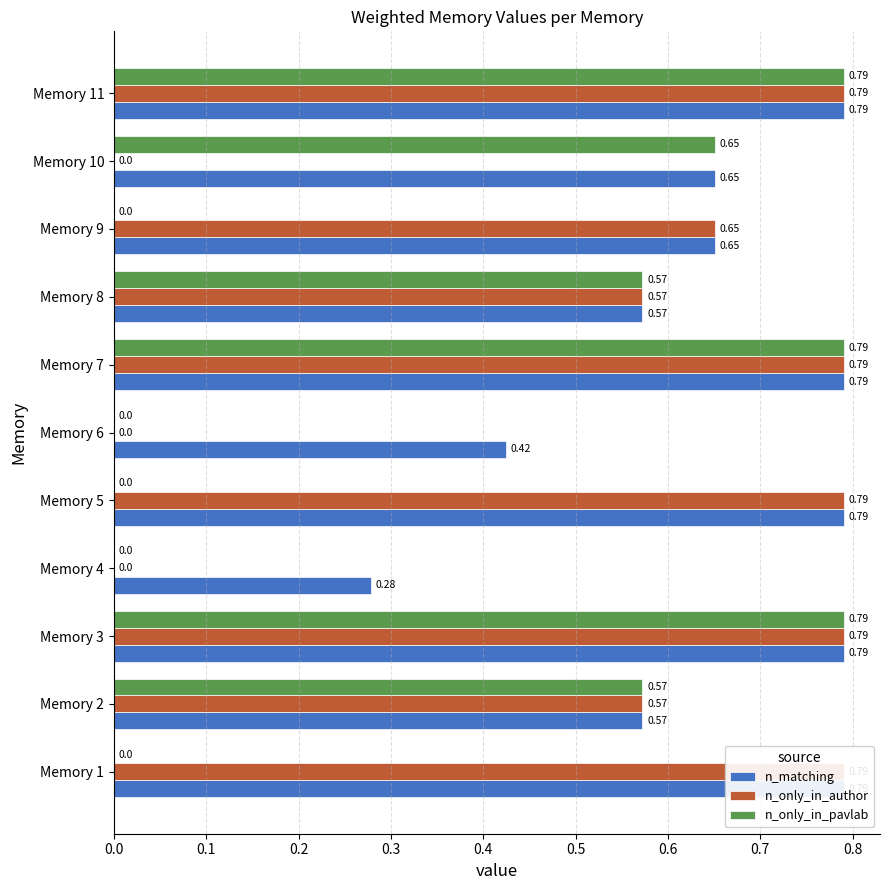

The value of n_only_in_author at Memory 8 is 0.6. True or false?

True